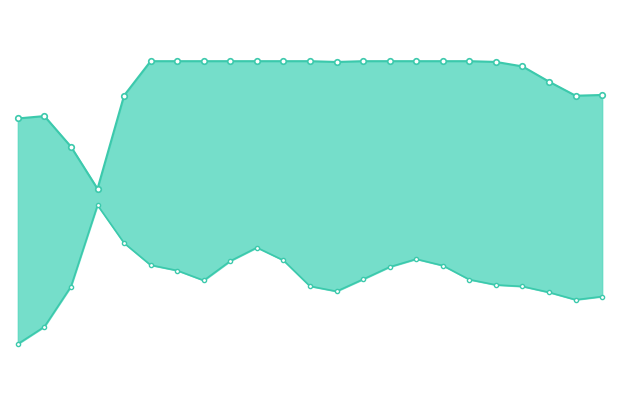

The value at 1.0 is 231.9. True or false?

False